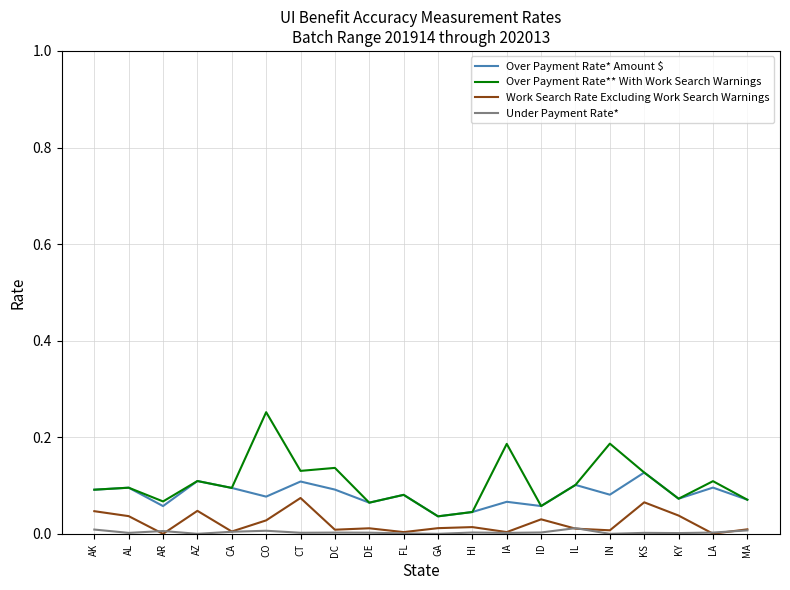

True or false: Over Payment Rate* Amount $ and Work Search Rate Excluding Work Search Warnings cross at least once.

False